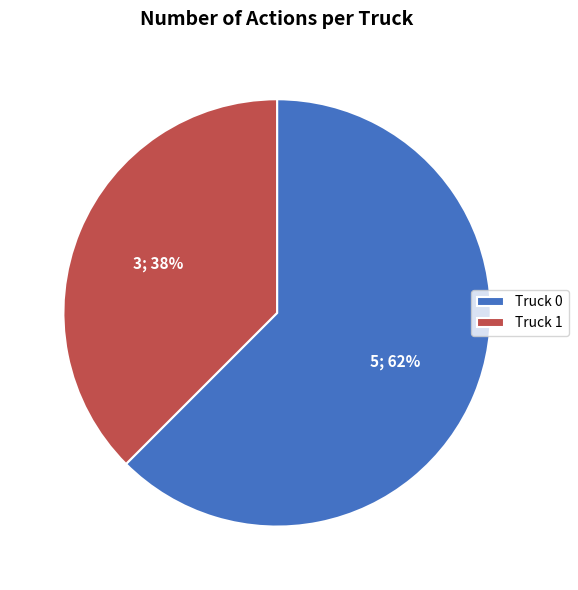

To the nearest percent, what is the combined percentage of Truck 0 and Truck 1?

100%